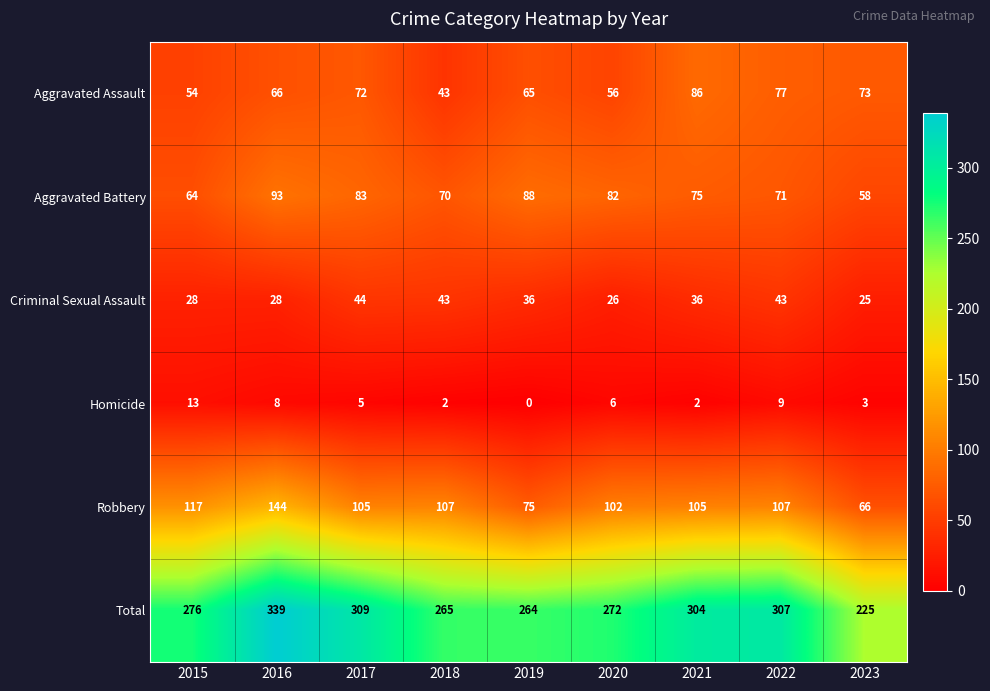

What is the approximate value of Homicide at 2023?

3